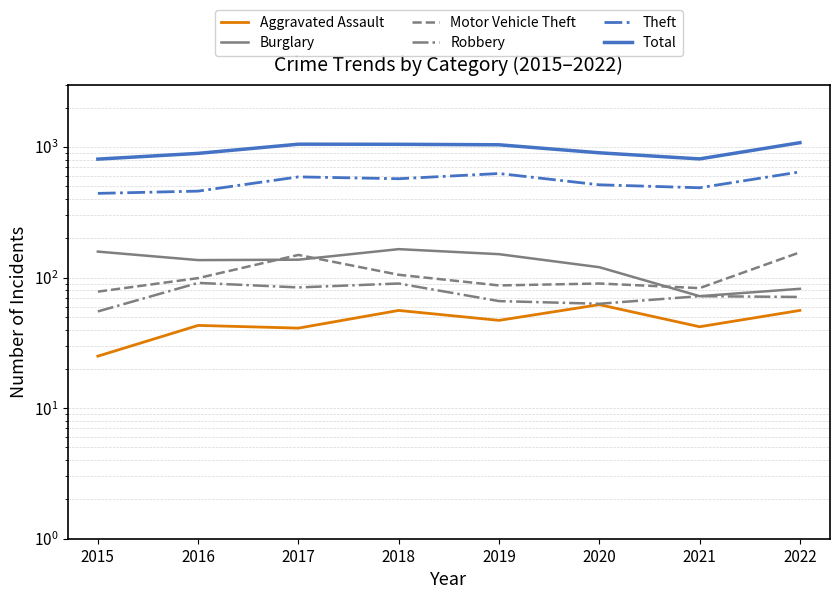

In Theft, how many points are lower than both neighbors (excluding endpoints)?

2